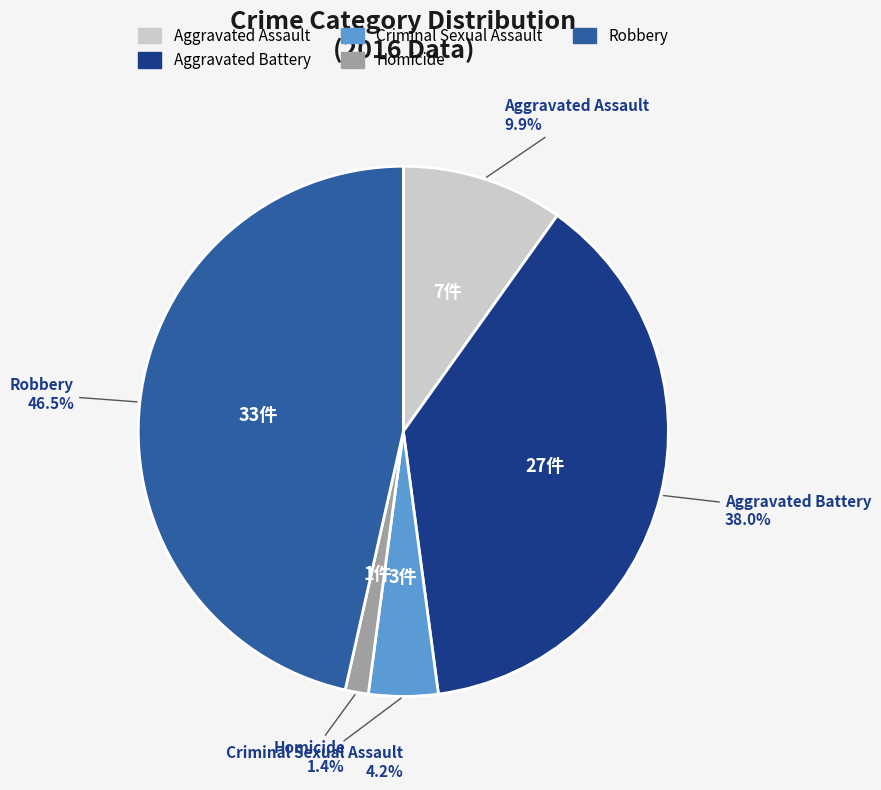

Does Criminal Sexual Assault represent more than half of the total?

No